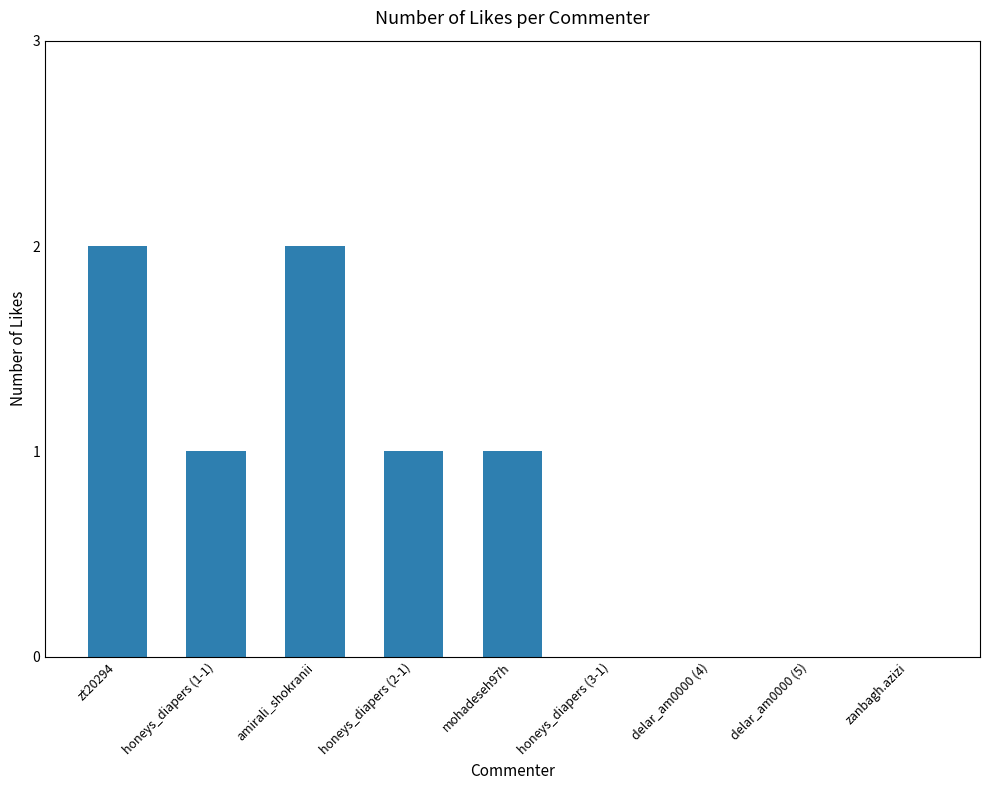

Reading left to right, transcribe all the data shown in this chart.

zt20294=2	honeys_diapers (1-1)=1	amirali_shokranii=2	honeys_diapers (2-1)=1	mohadeseh97h=1	honeys_diapers (3-1)=0	delar_am0000 (4)=0	delar_am0000 (5)=0	zanbagh.azizi=0